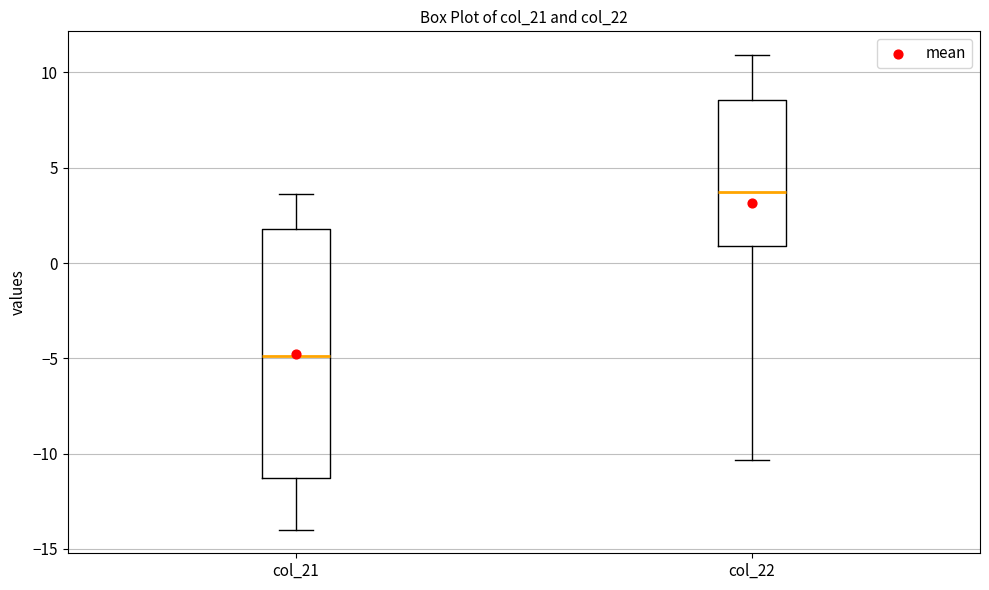

Comparing the boxes themselves (not the whiskers), which one is the tallest?

col_21